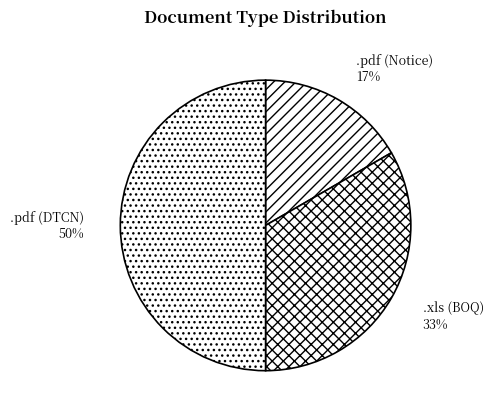

How many slices are in this pie chart?

3